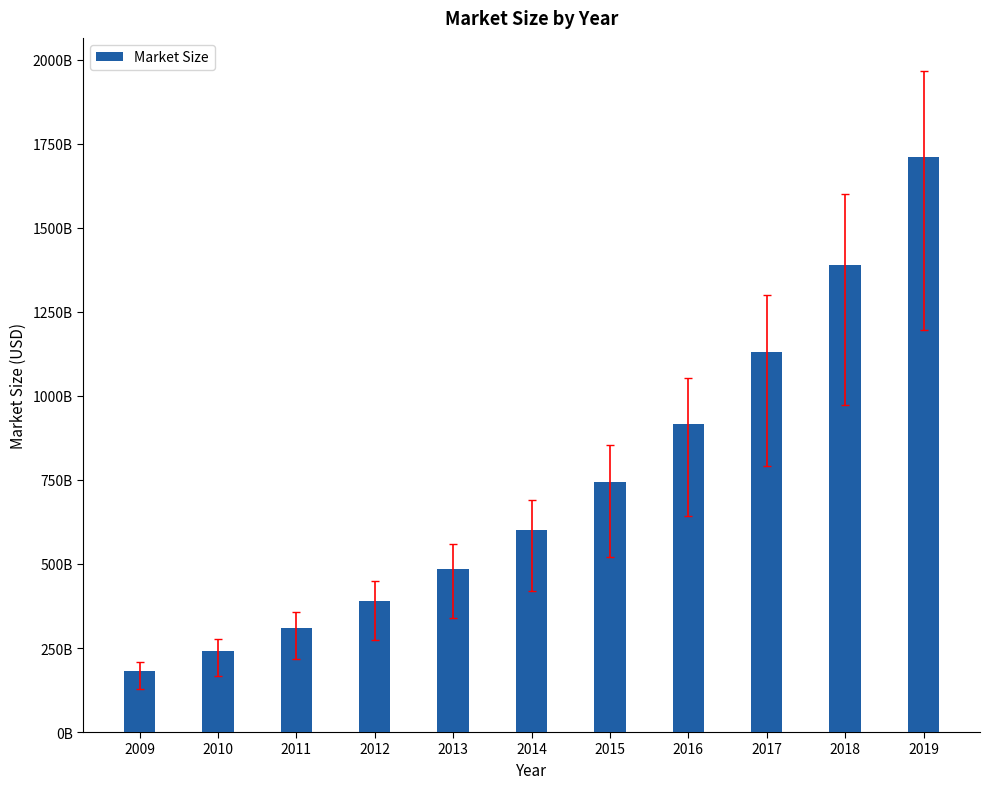

Are the bars horizontal?

No